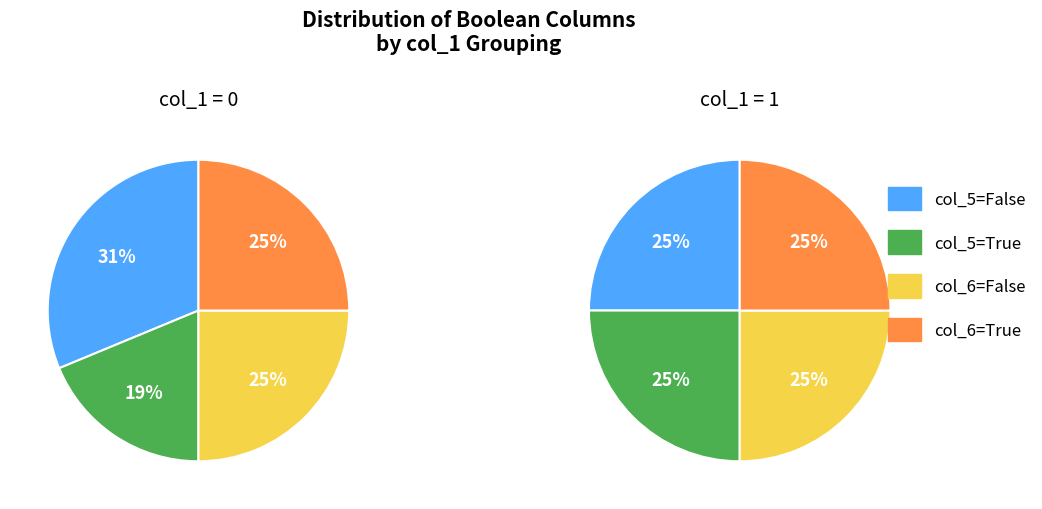

Count the number of slices in the pie.

8